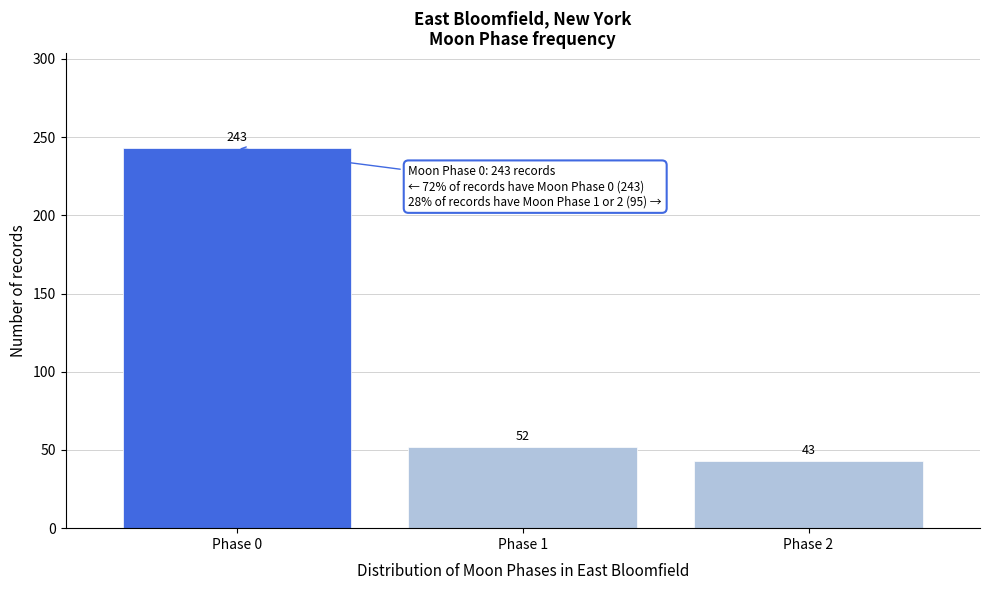

Reading left to right, what are all the values shown in this chart?

243	52	43